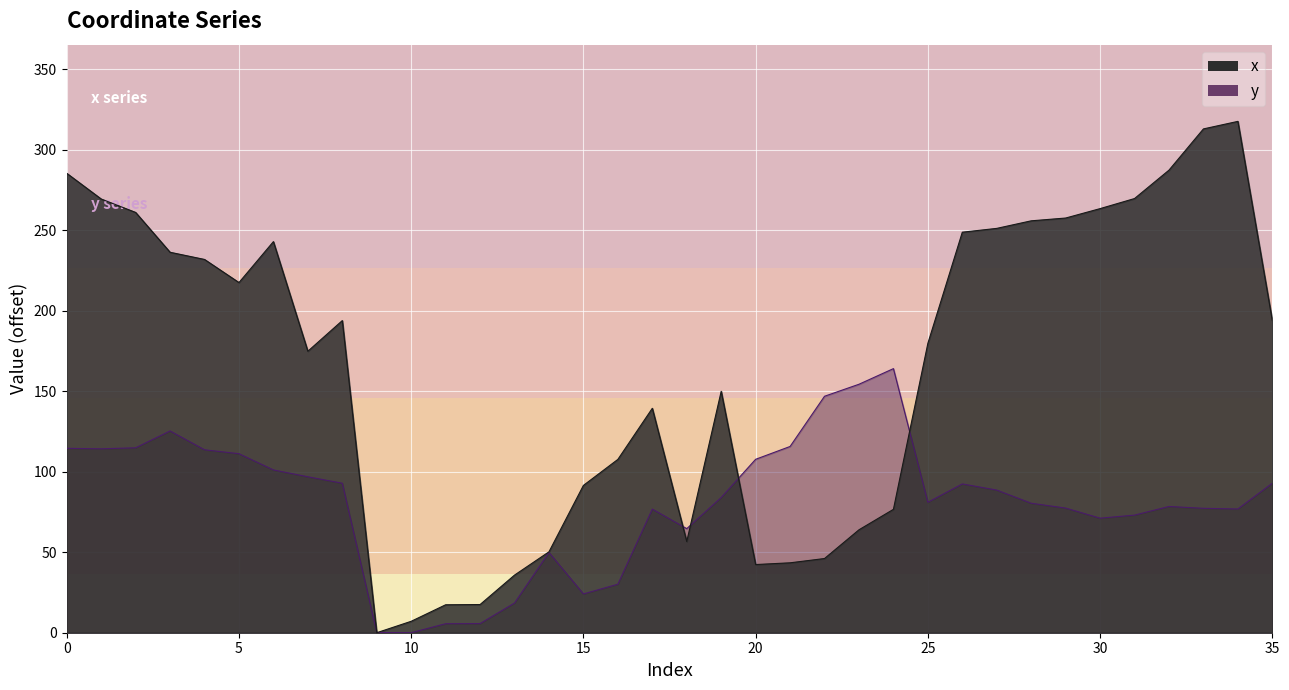

The x series shows 255.8 at 28. True or false?

True